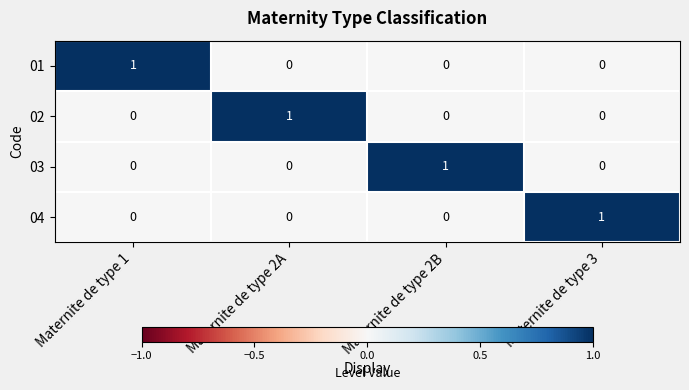

Is it true that 04 equals 0 at Maternite de type 3?

False